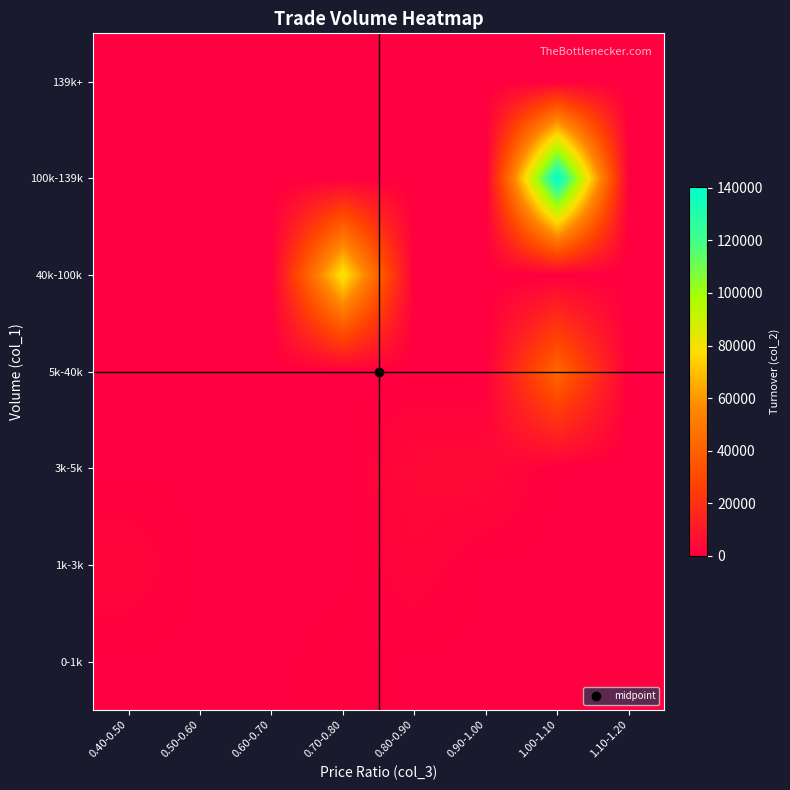

At which category is the sum across all series the highest?

1.00-1.10